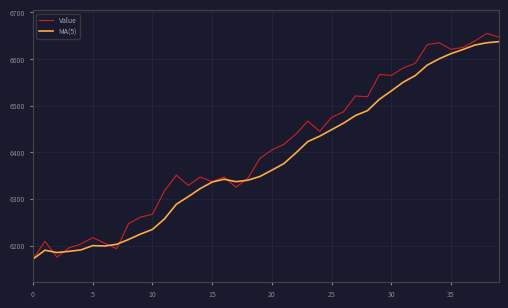

What is the smallest value displayed?

6171.0